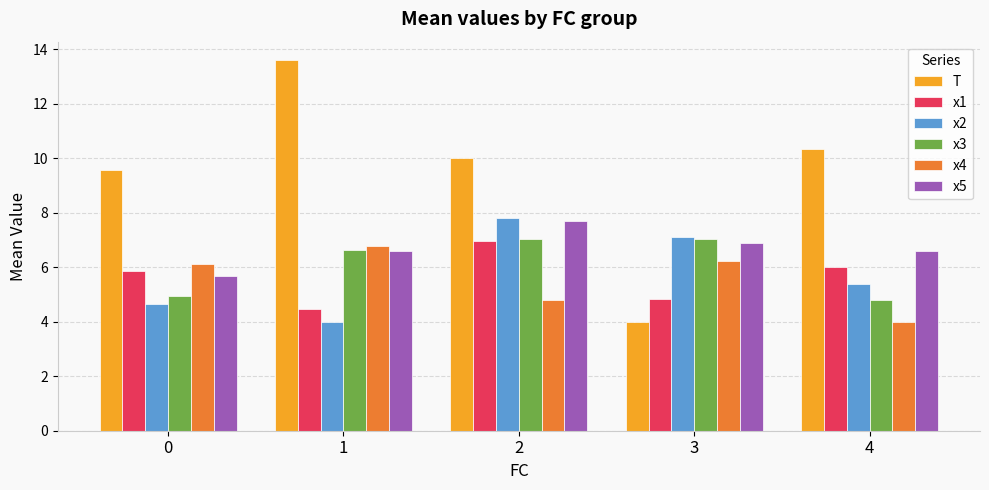

How many series are shown in this chart?

6